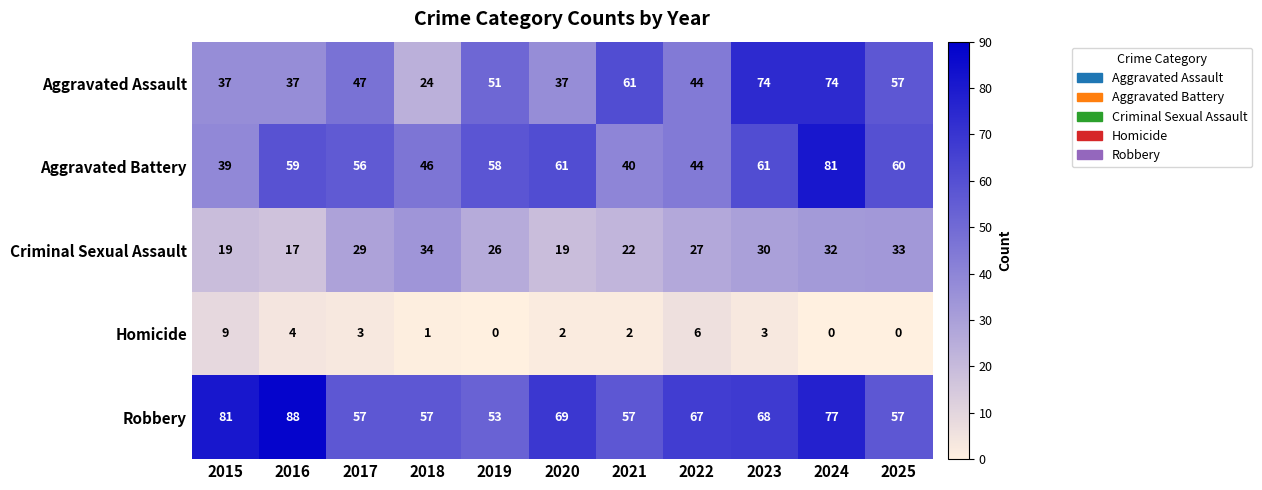

At how many categories does at least one series exceed 59?

8